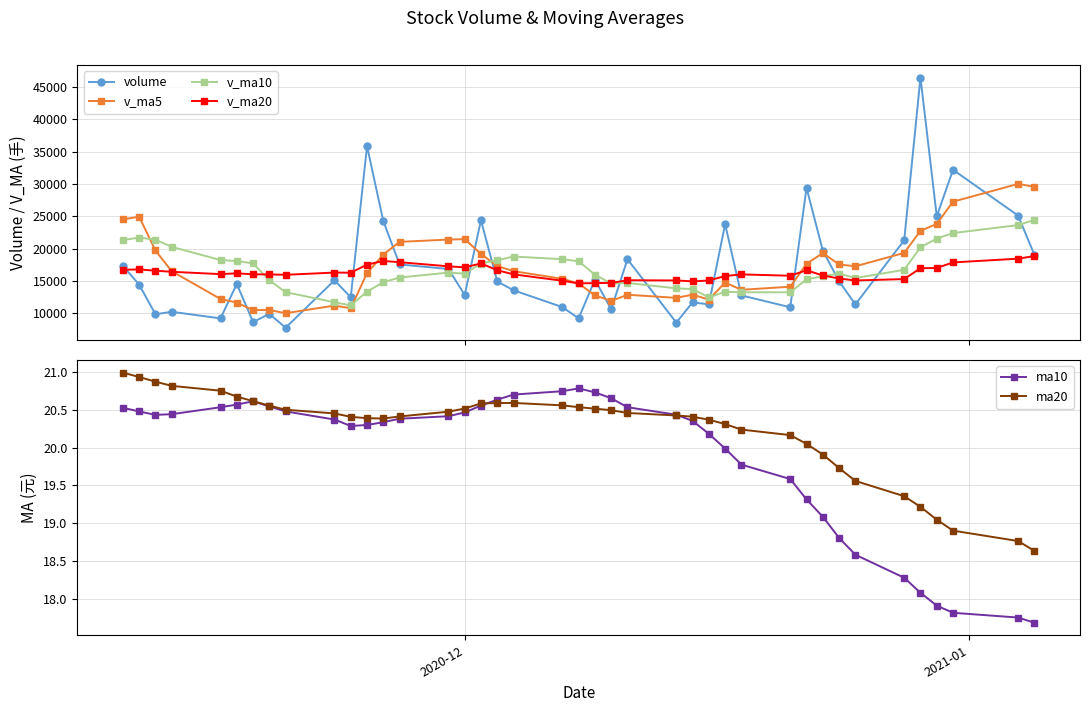

True or false: v_ma10 has more than 2 interior local peaks.

True